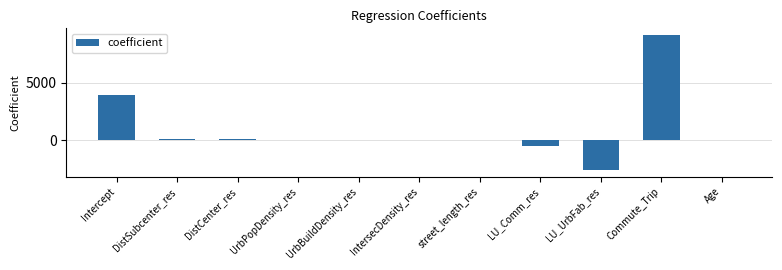

Where does the data first go above 0?

Intercept